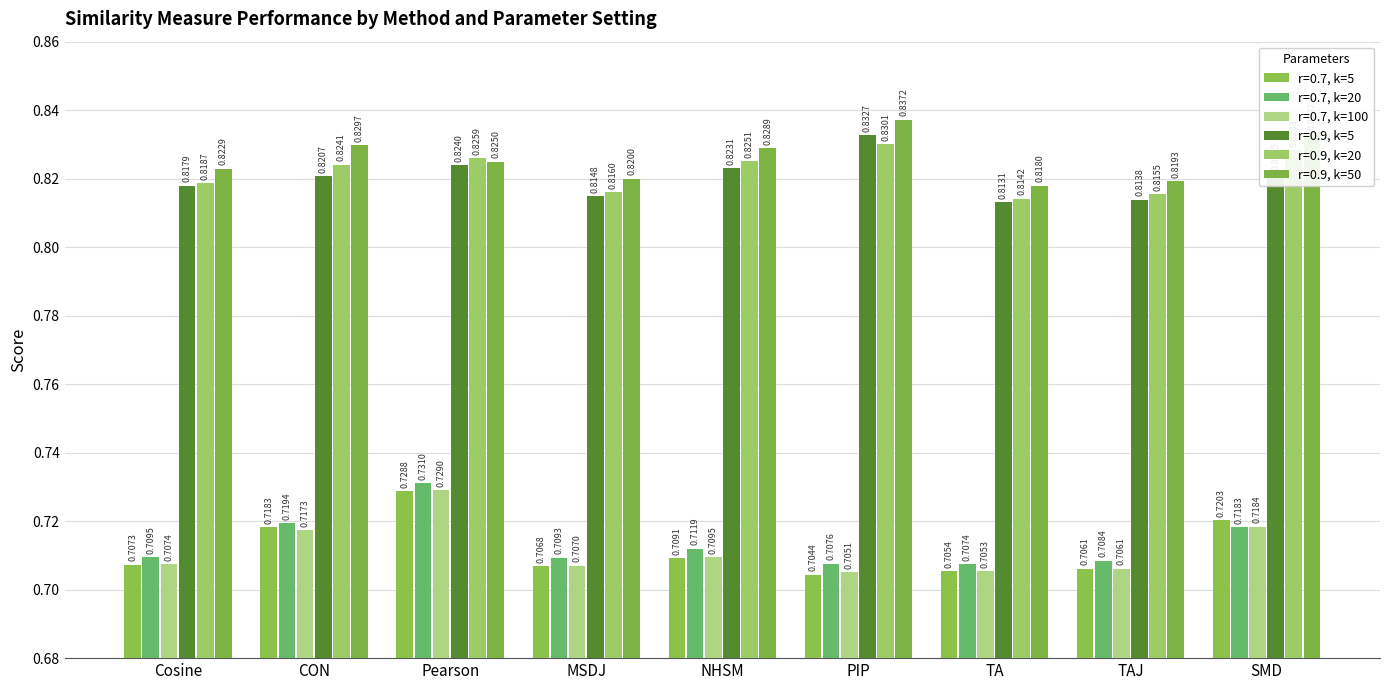

How many groups of bars are there?

9